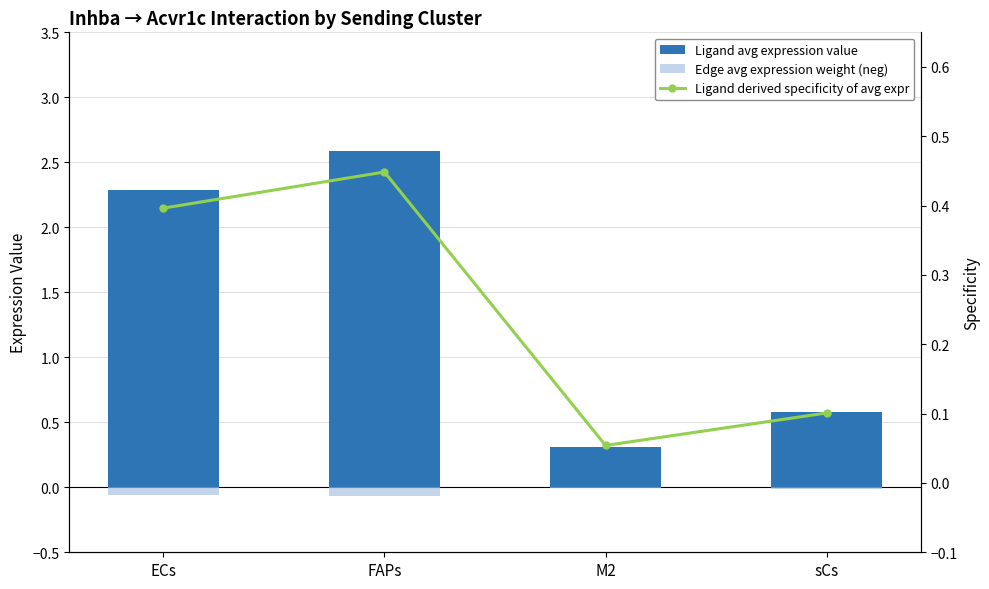

At how many categories does at least one series exceed 2?

2